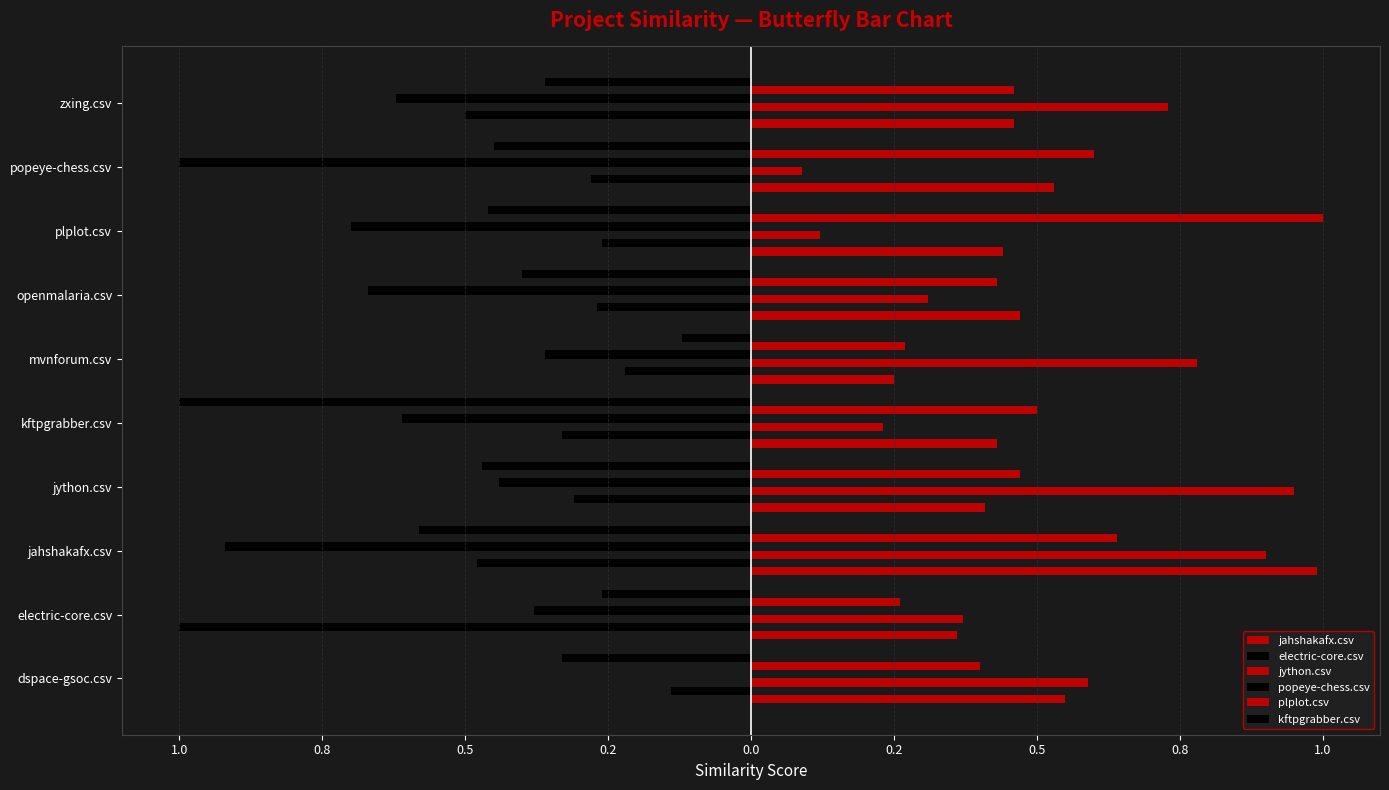

What is the difference between the second highest and second lowest values in the popeye-chess.csv series?

0.6